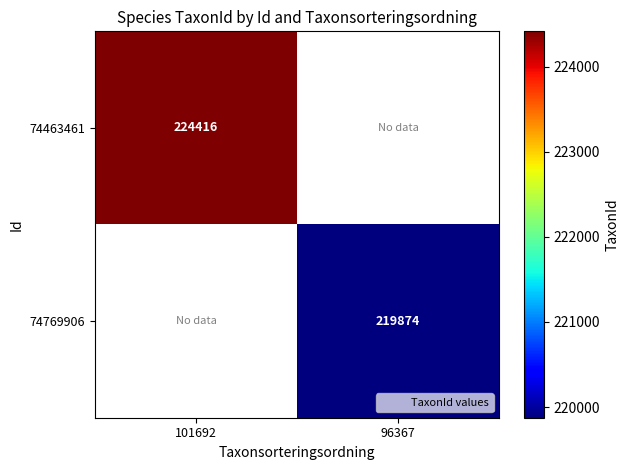

Between 96367 and 101692, which is larger?

101692